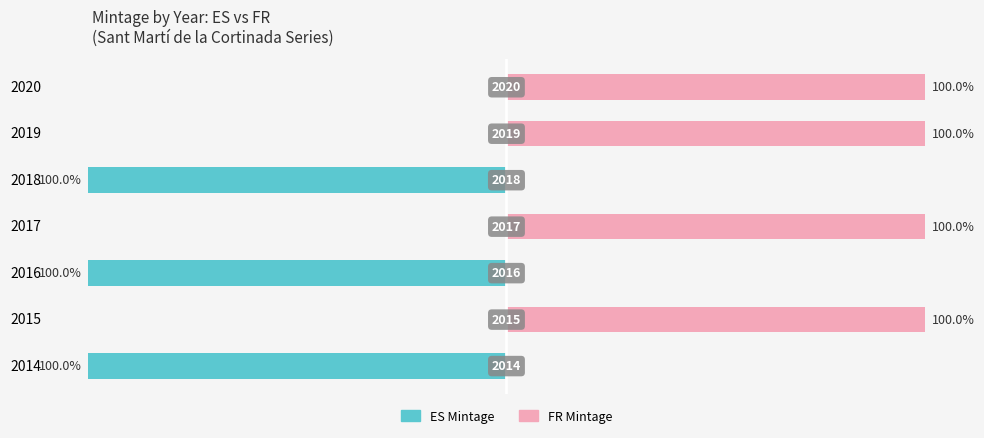

Rank the series at 2015 from highest to lowest value.

FR Mintage, ES Mintage